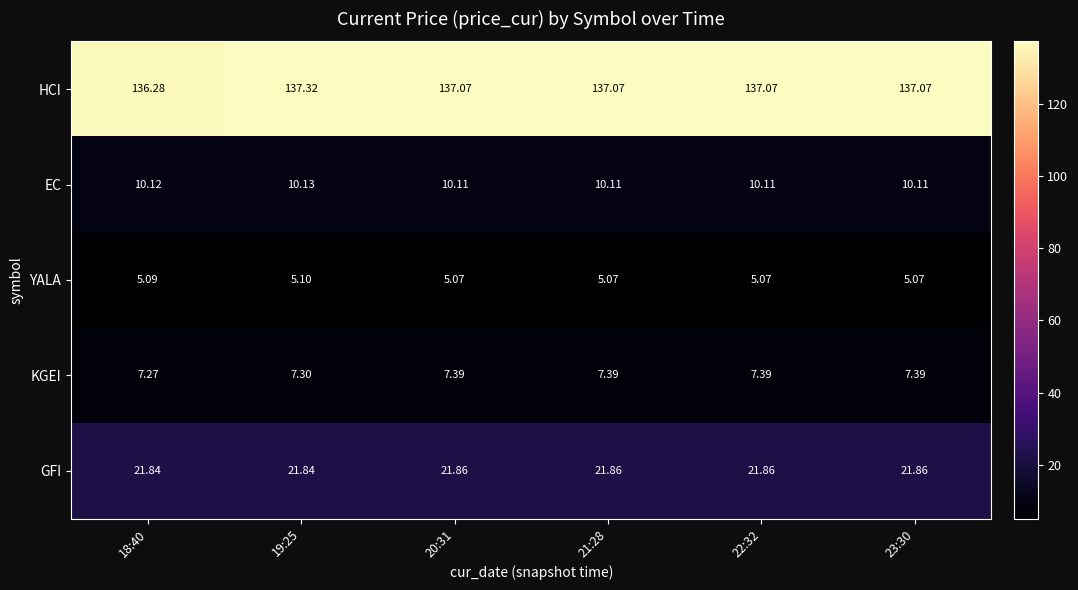

How many categories are shown in the chart?

6